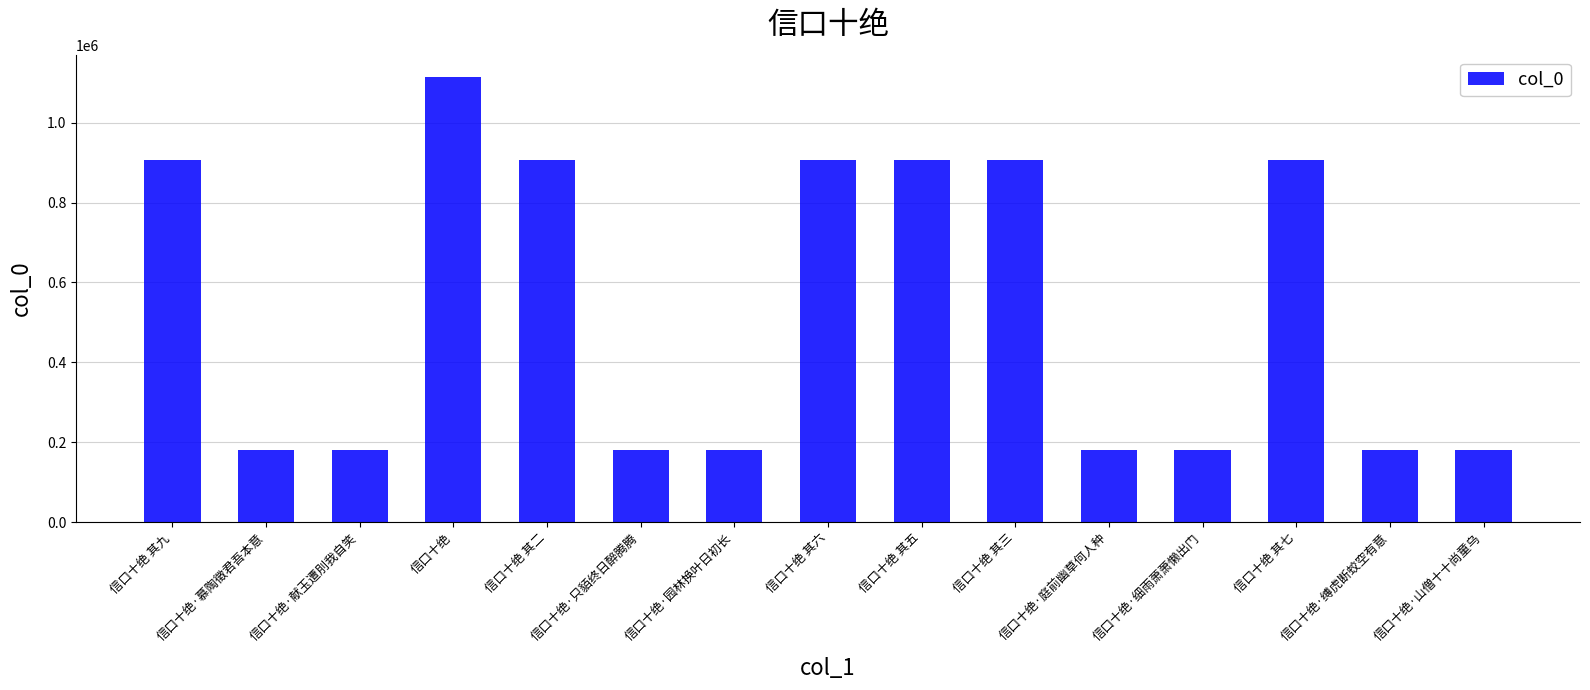

The chart shows a value of 284556 at 信口十绝·庭前幽草何人种. True or false?

False